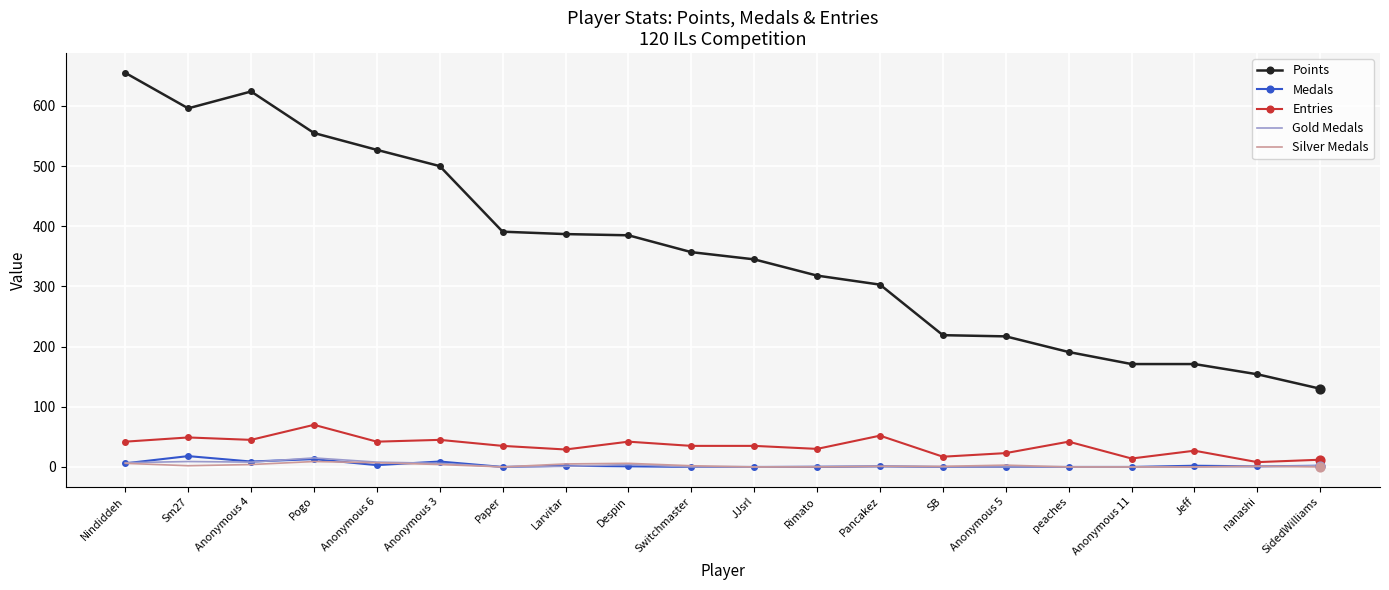

Which series has the widest spread of values?

Points